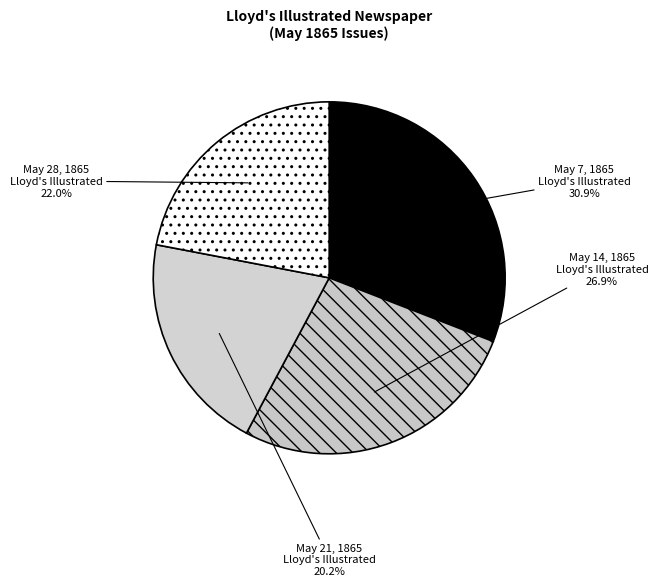

Which category has the smallest portion of the pie?

May 21, 1865 Lloyd's Illustrated